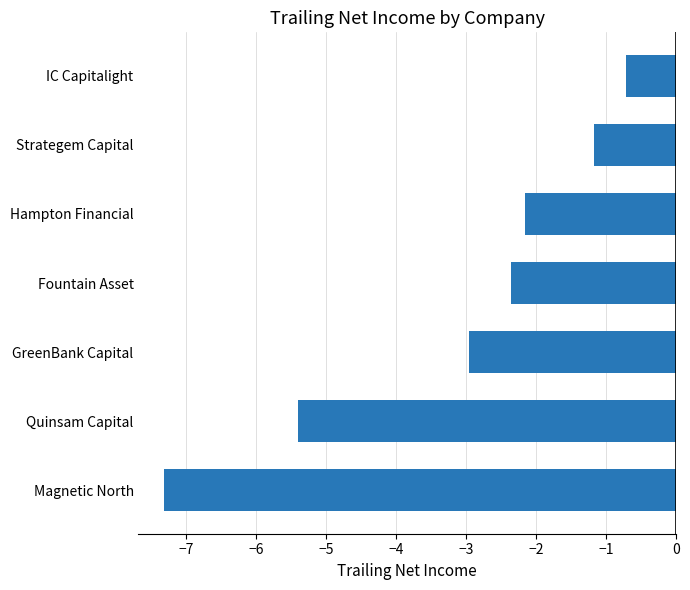

What is the maximum value shown in the chart?

-0.7